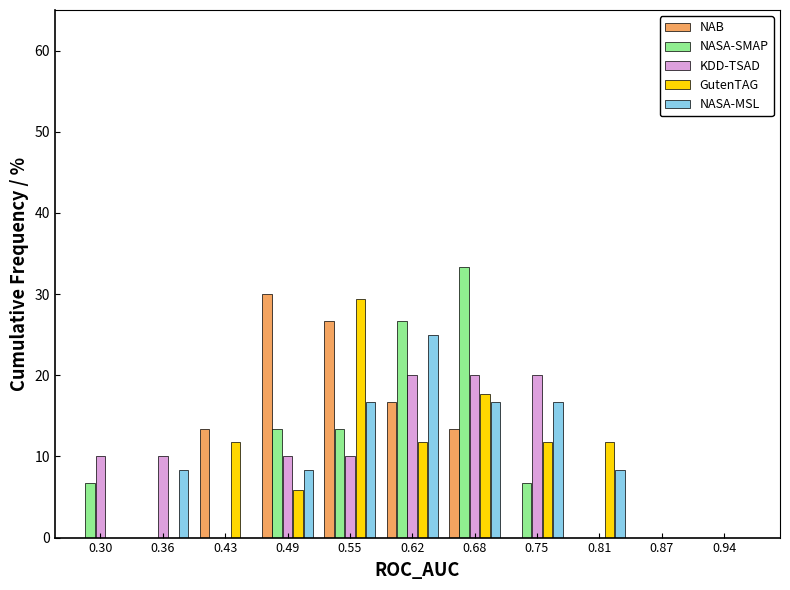

What is the sum of all GutenTAG values?

100.0